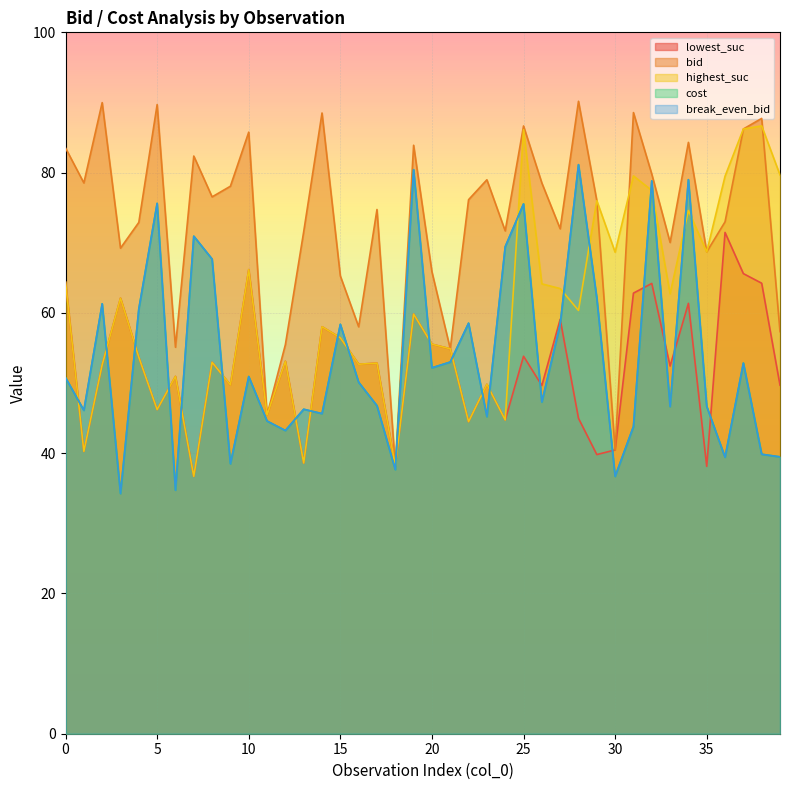

Is the value of cost at 18 greater than the value of highest_suc at 16?

No